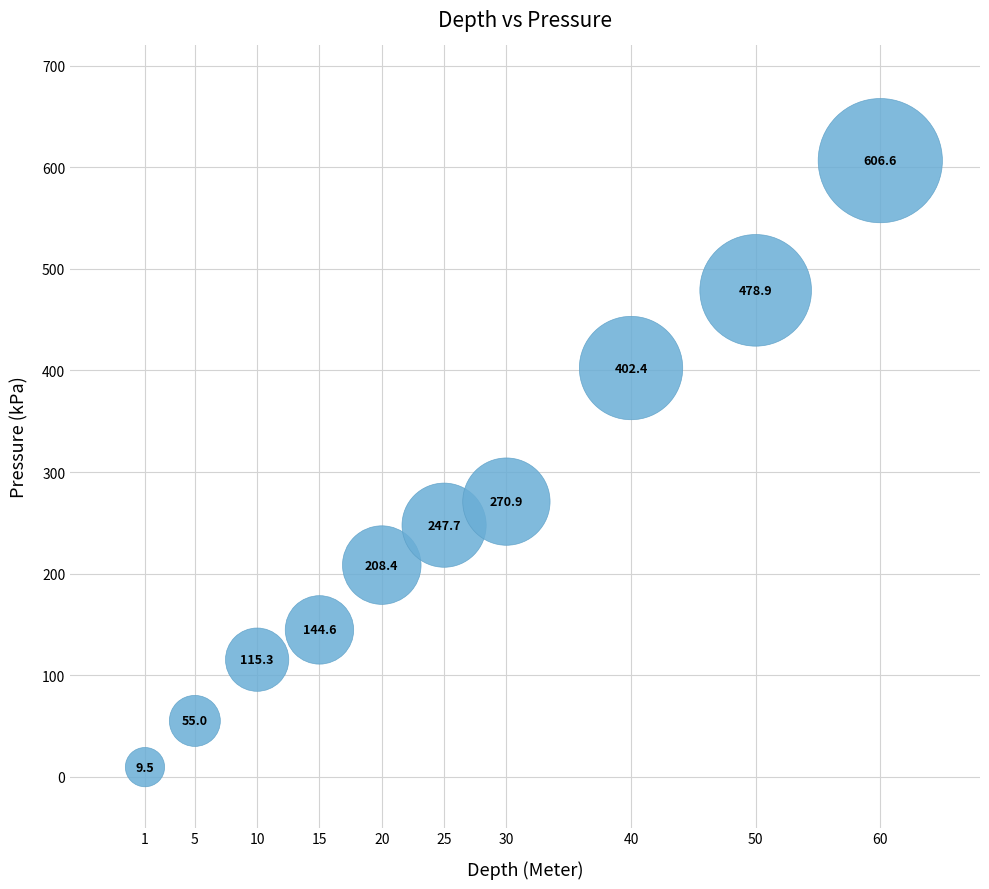

What is the range of X values (max minus min)?

59.0